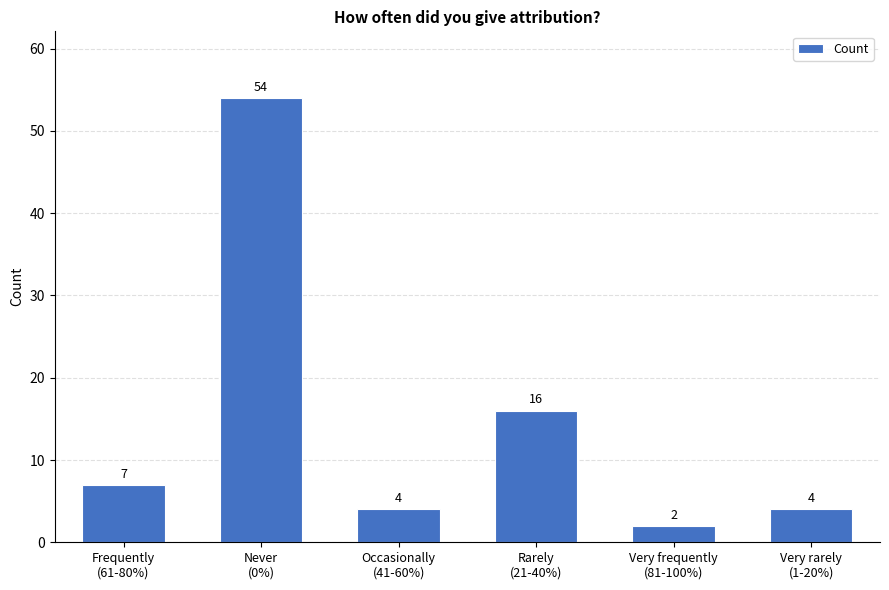

What is the label of the 5th bar from the right?

Never
(0%)